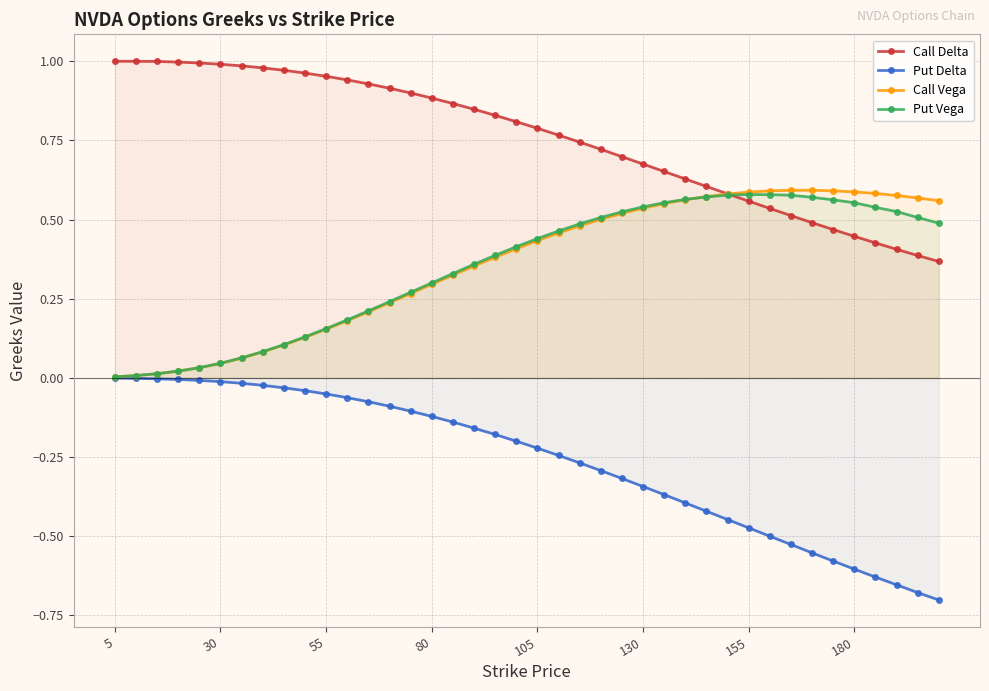

What is the spread (max minus min) of values at 180?

1.2